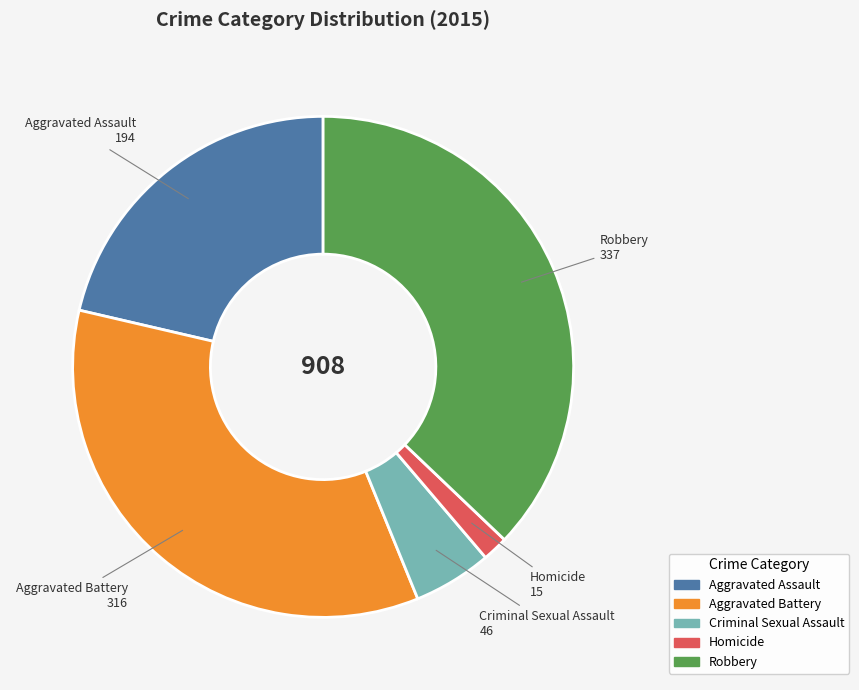

Does any single category account for the majority?

No